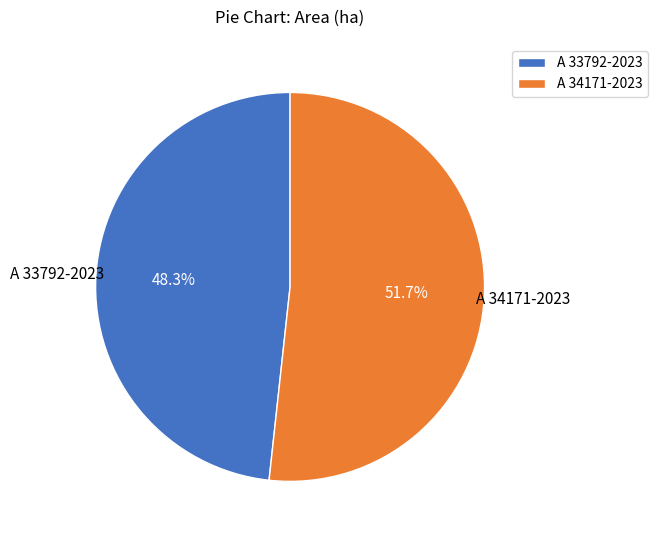

Does A 33792-2023 represent more than half of the total?

No